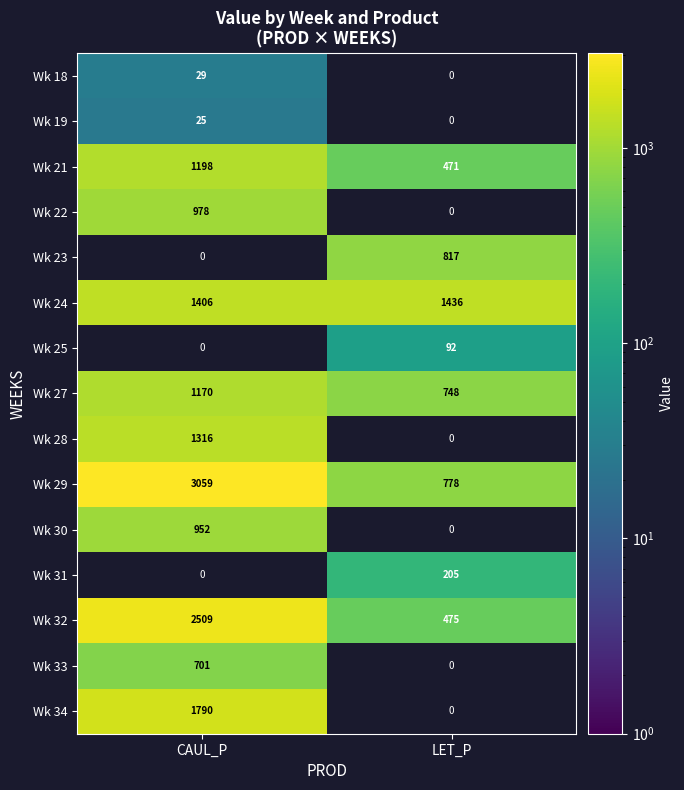

Which category has the highest value in the Wk 21 series?

CAUL_P